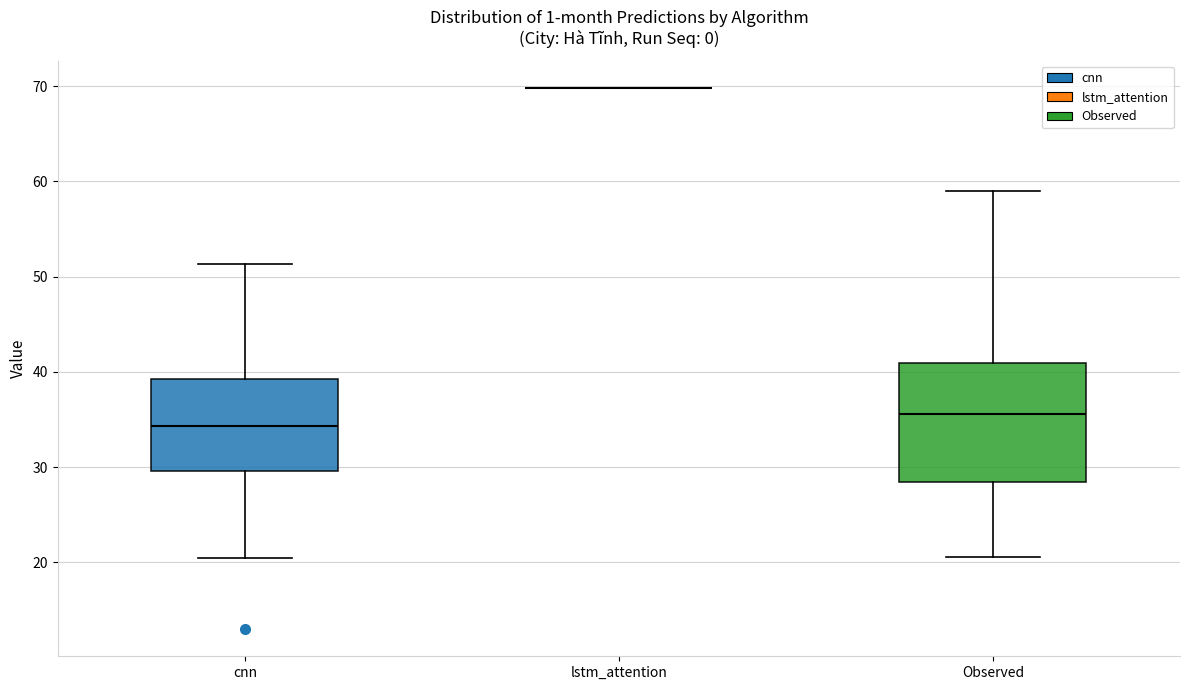

Reading left to right, read every box against the y-axis: the position of its median line, the range the box covers, and the ends of its whiskers. The values are not printed on the chart, so give them approximately, as read against the axis.

cnn: median 34, box 30 to 39, whiskers 20 to 51
lstm_attention: box collapsed to a line at 70, whiskers 70 to 70
Observed: median 36, box 28 to 41, whiskers 21 to 59